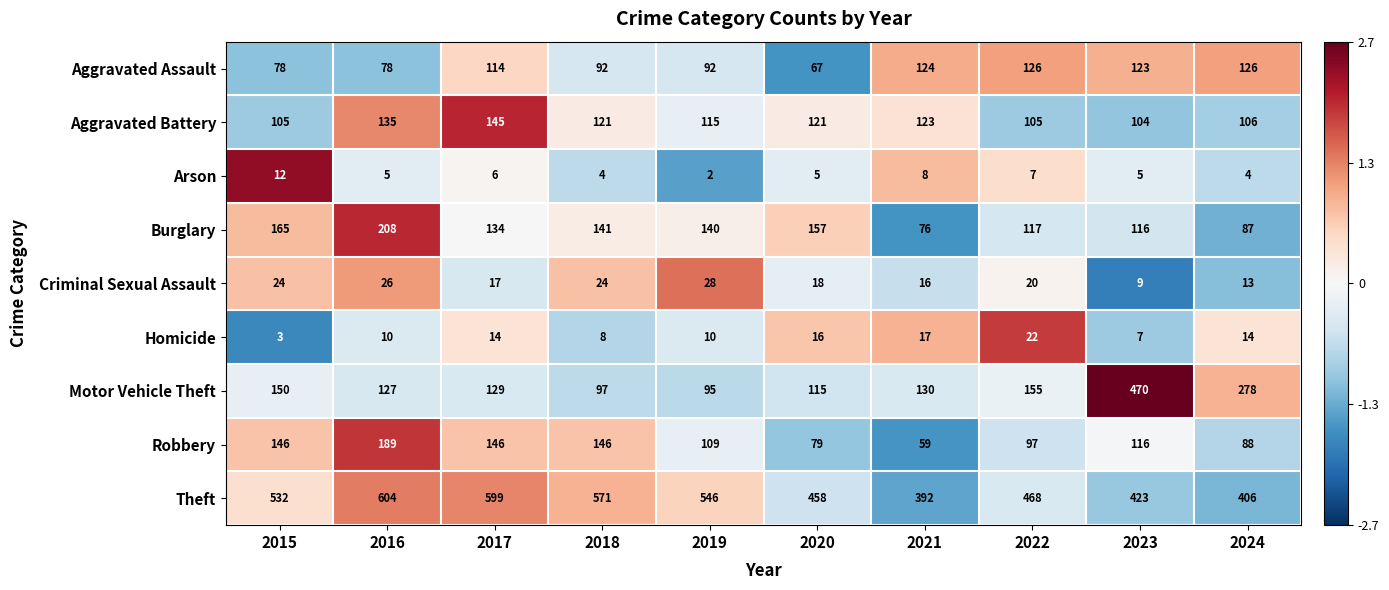

What is the average value of the Robbery series?

118